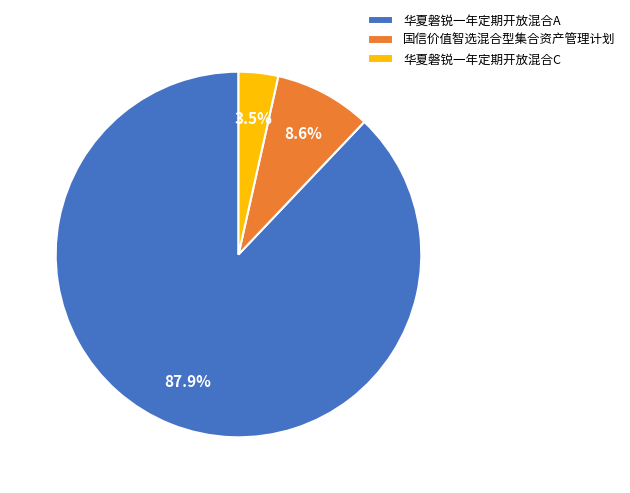

To the nearest percent, what is the average slice percentage?

33%